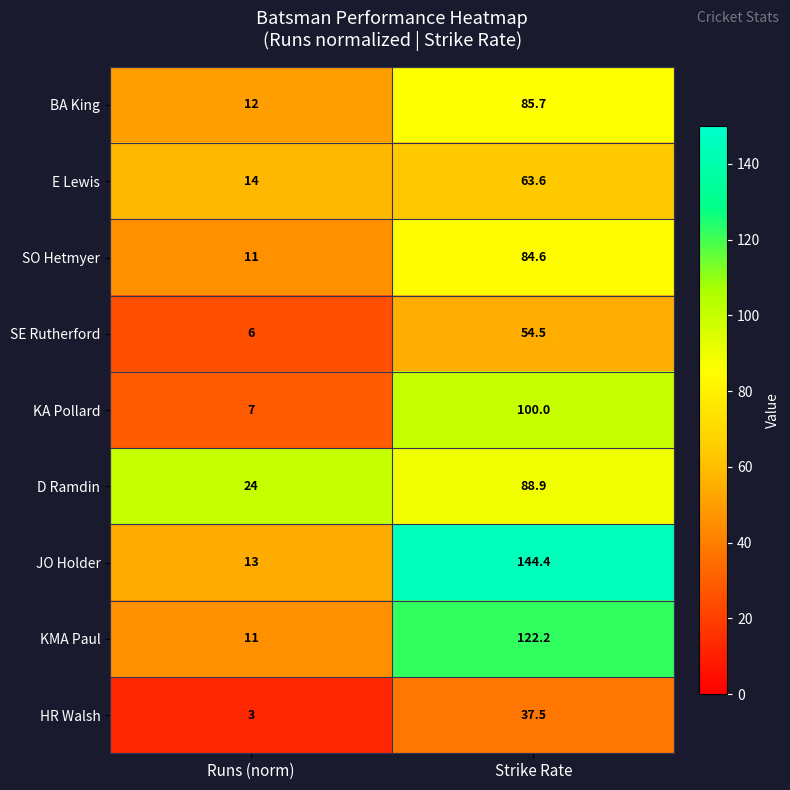

How many data points in D Ramdin are above 88?

1